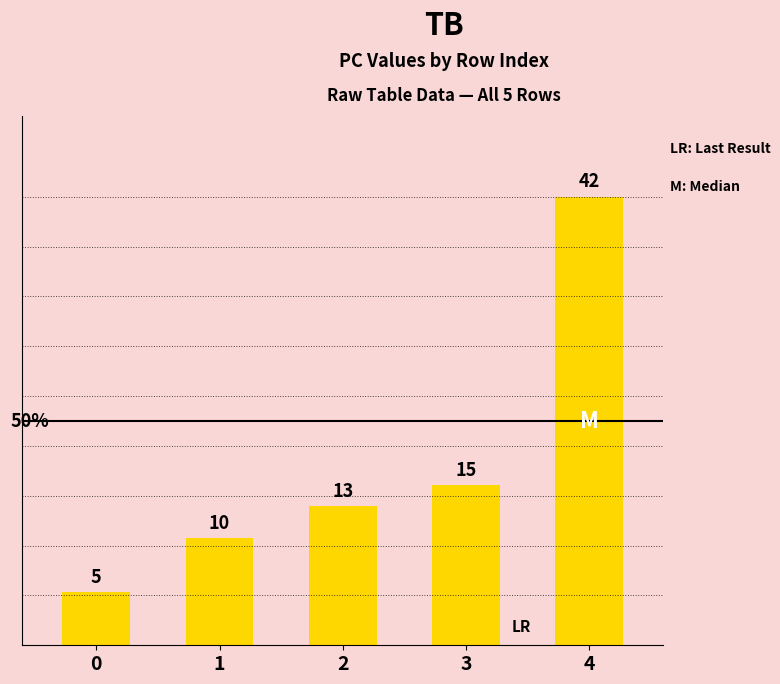

What is the difference between the maximum and minimum values?

37